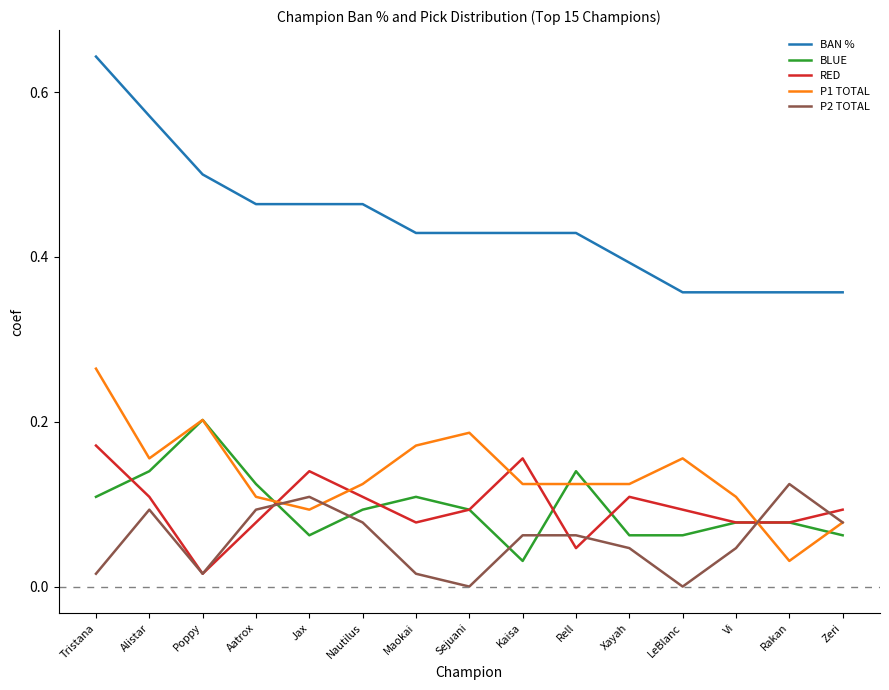

Which category has the highest value across all series?

Tristana